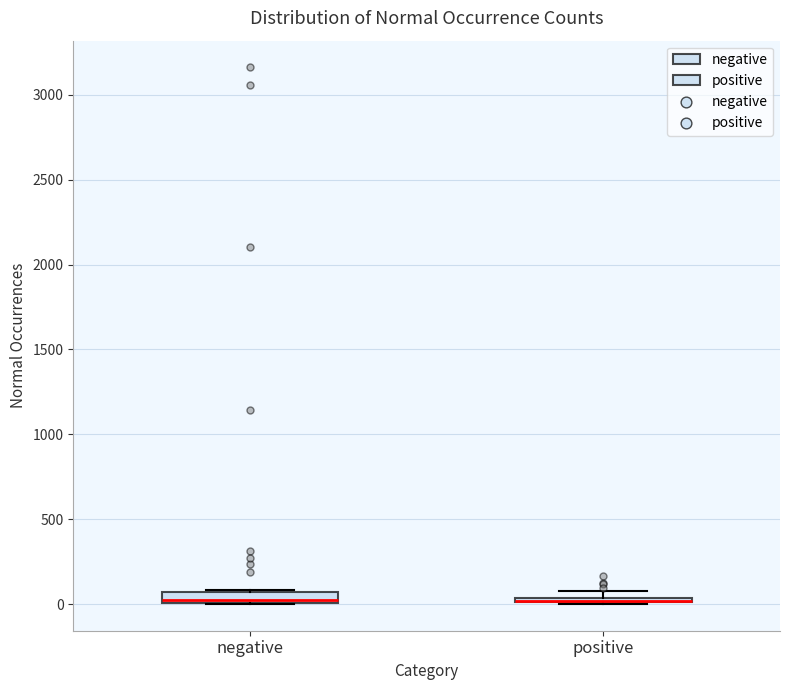

Where is the upper edge of the box for negative on the y-axis? The values are not printed on the chart, so give them approximately, as read against the axis.

50